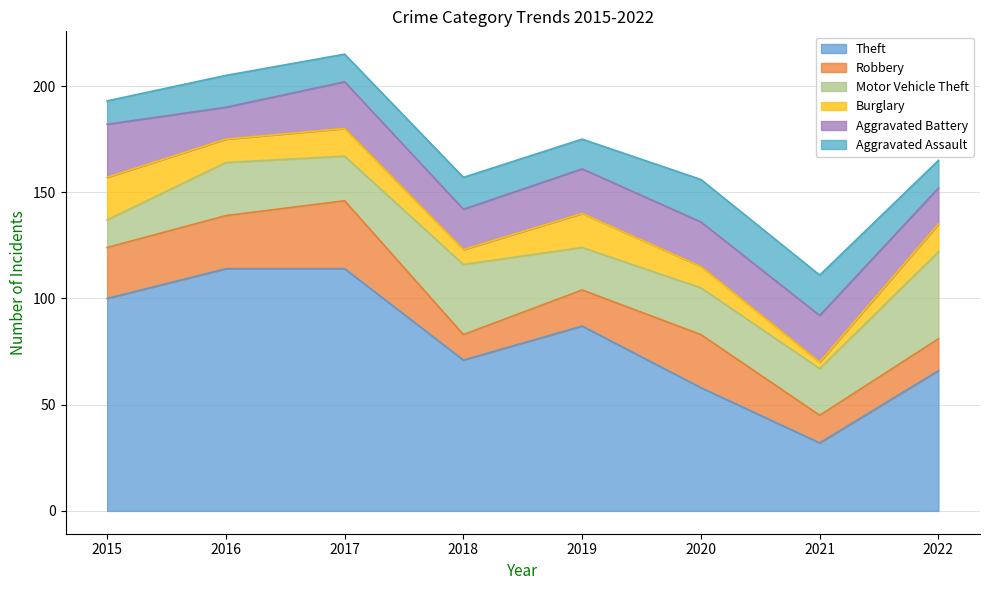

Which series has the largest range (max minus min)?

Theft